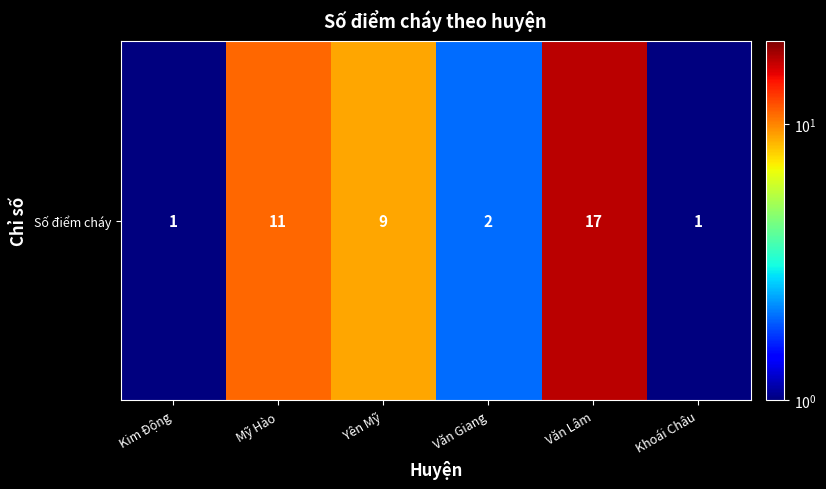

How many data points does each series have?

6